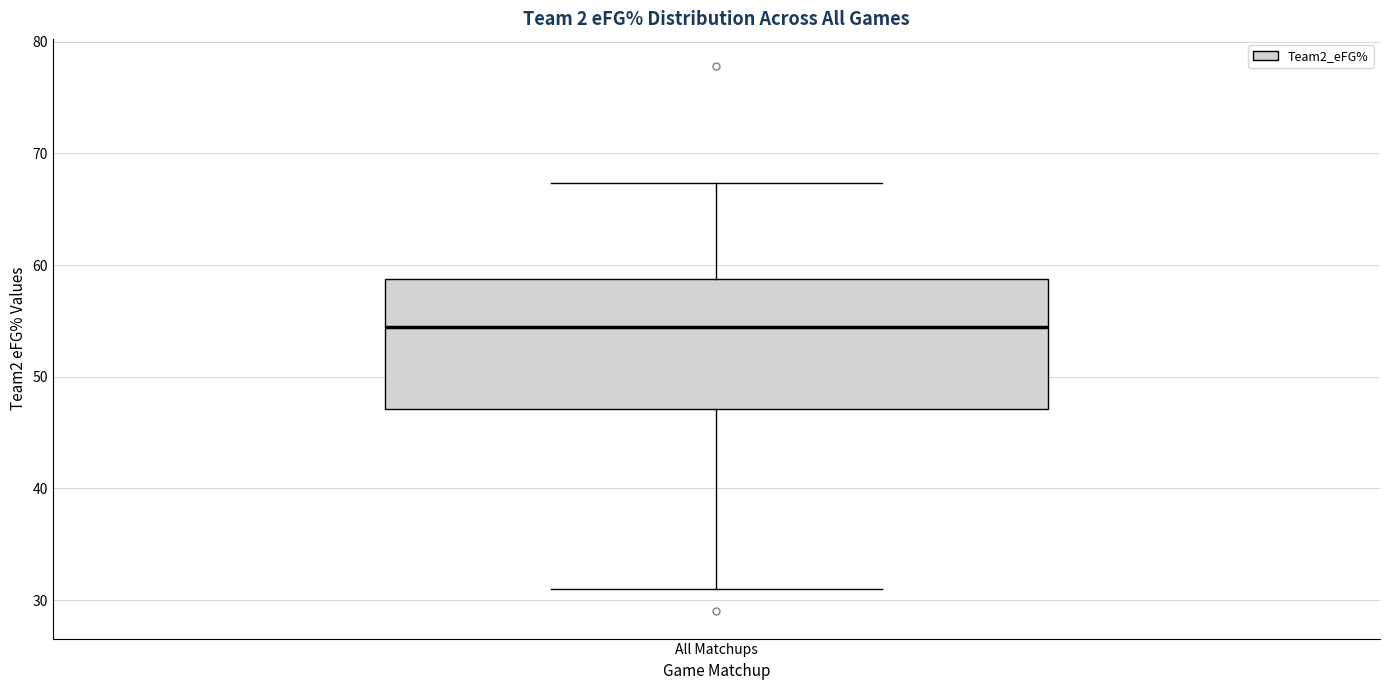

Transcribe this box plot: give where the median line is, the range the box spans, and where the two whiskers end, as read against the y-axis. The values are not printed on the chart, so give them approximately, as read against the axis.

median 54, box 47 to 59, whiskers 31 to 67